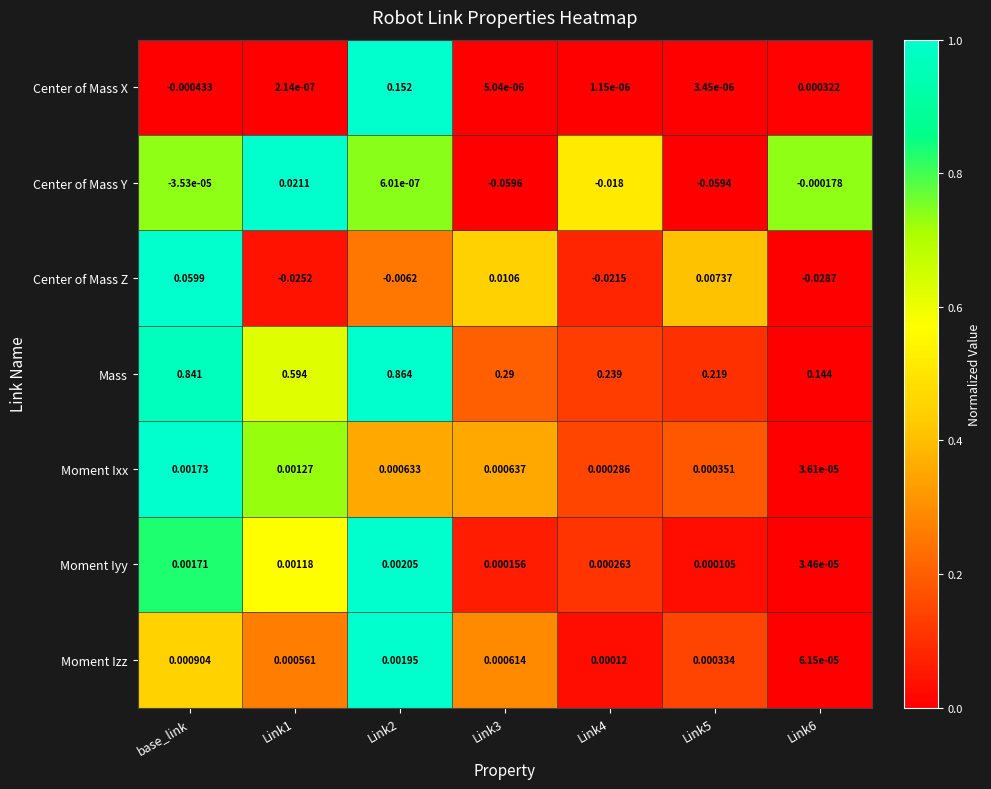

Which series has the widest spread of values?

Mass